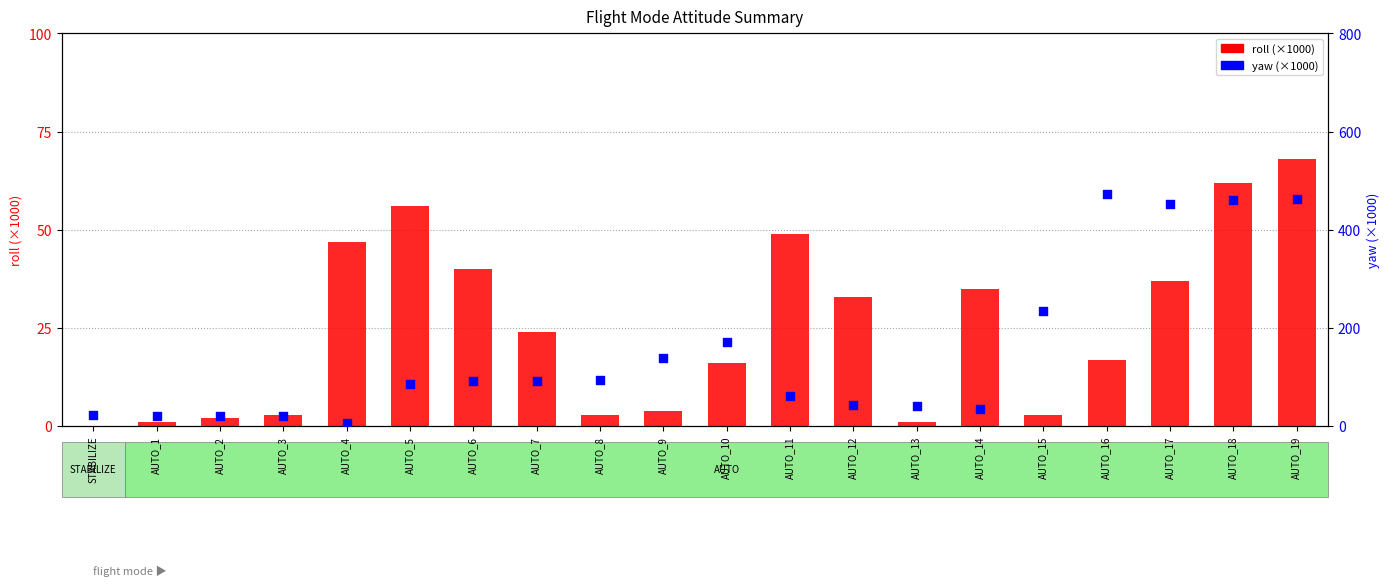

Which series has the largest total across all categories?

yaw (×1000)